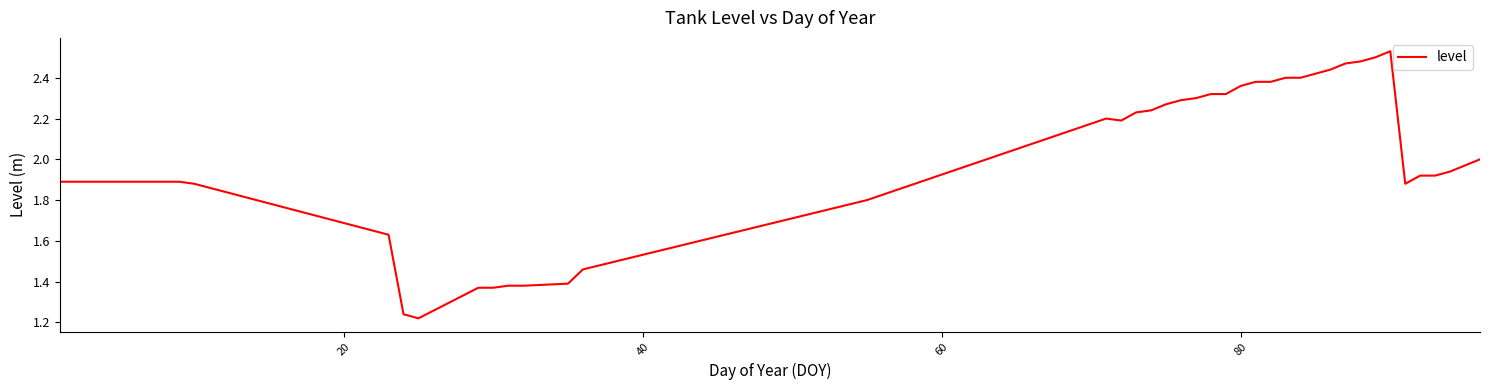

How many points are lower than both their immediate neighbors (excluding endpoints)?

3